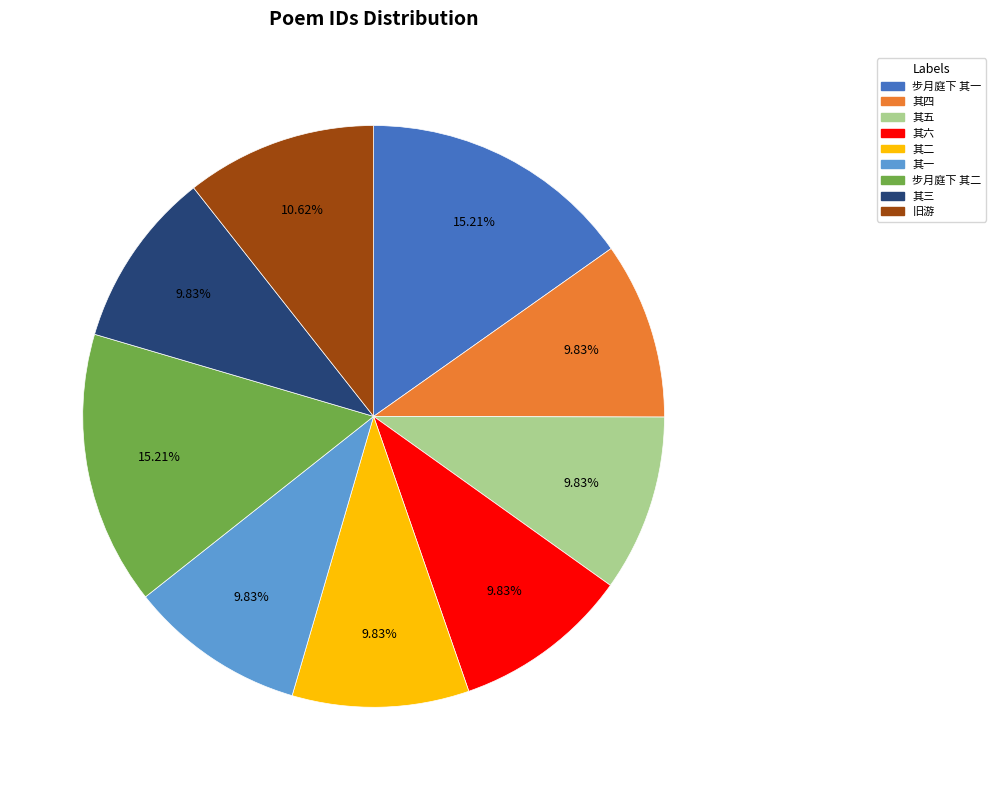

Is there a majority slice in this chart?

No